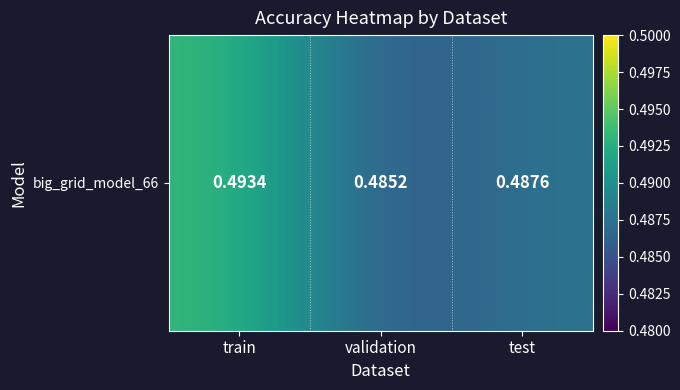

Reading left to right, extract all data points from this chart.

0.5	0.5	0.5